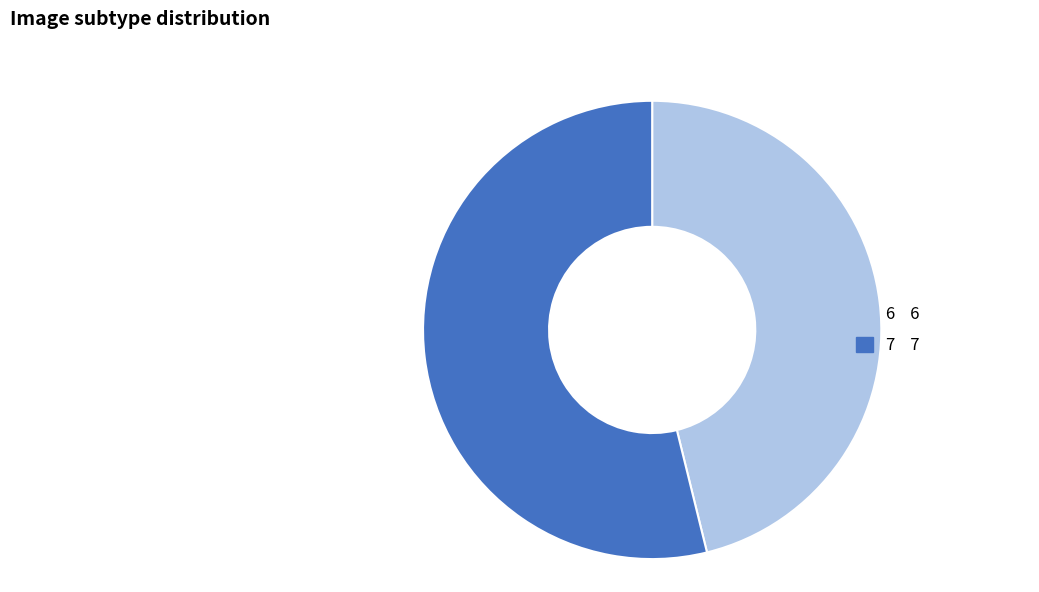

Which category has the biggest portion of the pie?

7